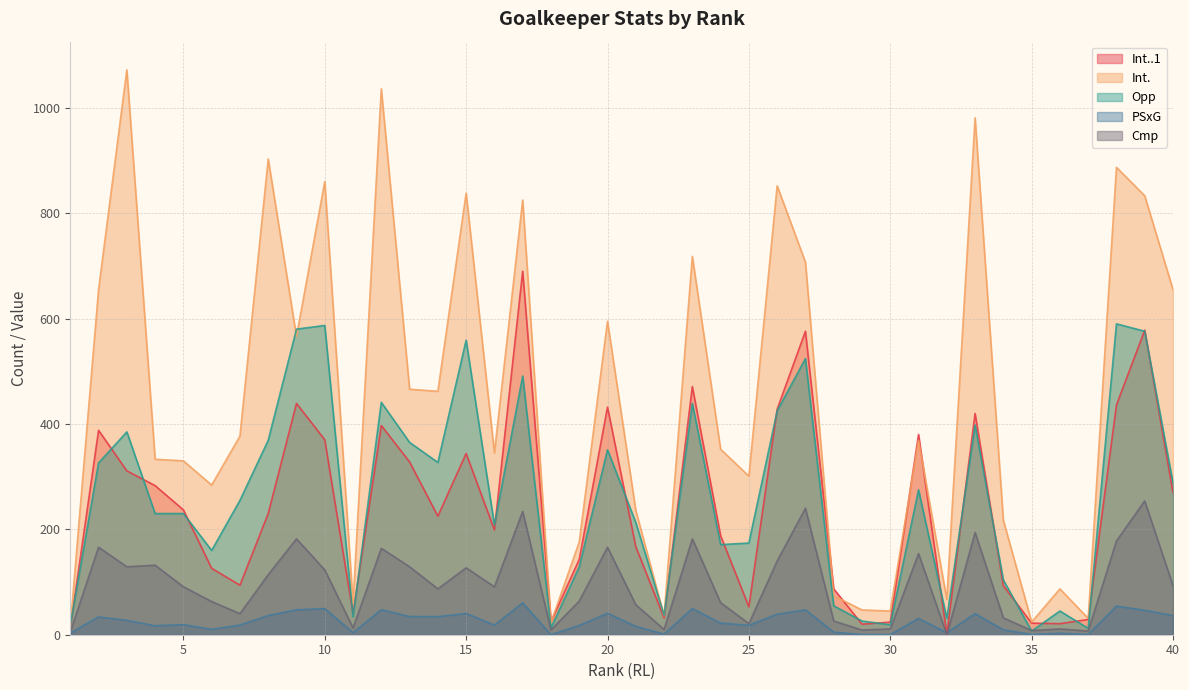

What is the difference between the Int. values at 2 and 6?

371.0